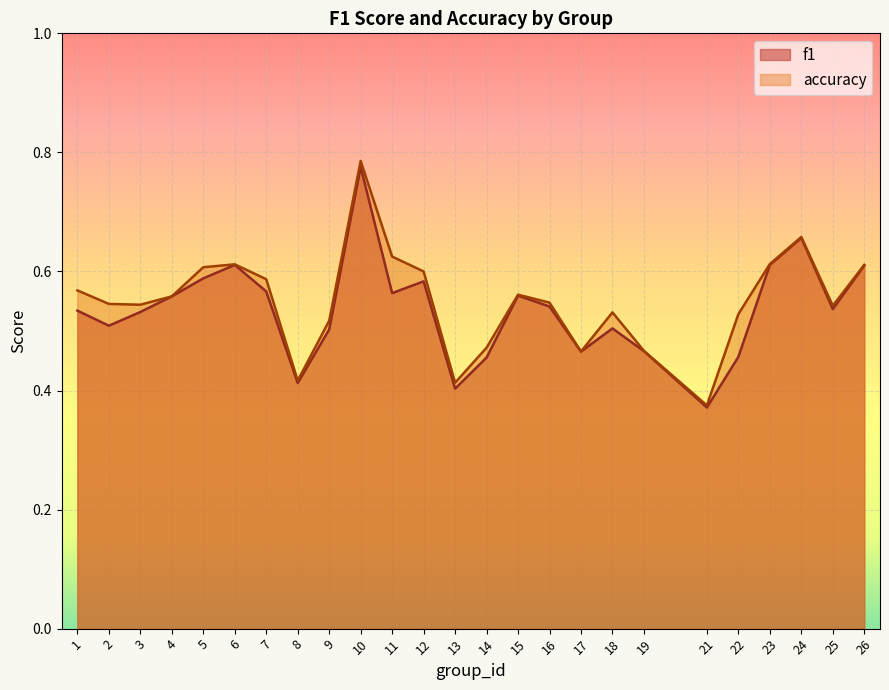

At which label does f1 reach its peak?

10